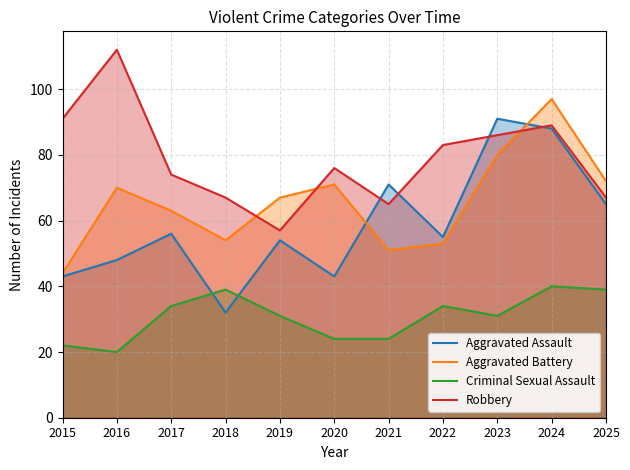

What is the spread (max minus min) of values at 2021?

47